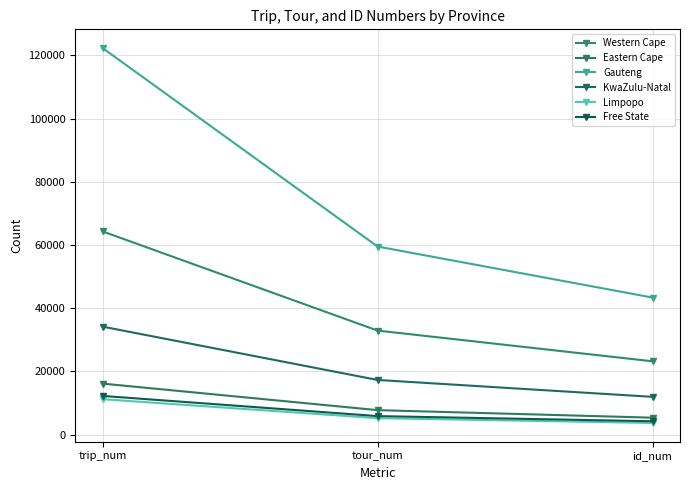

How many lines are shown in the chart?

6